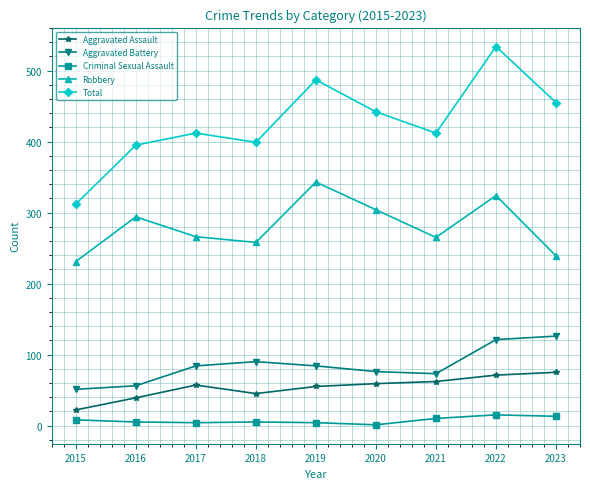

How many lines are shown in the chart?

5